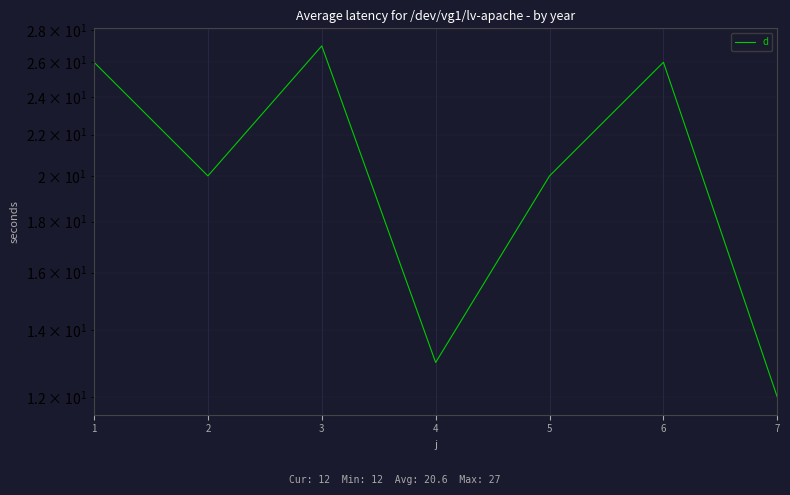

What is the greatest value displayed?

27